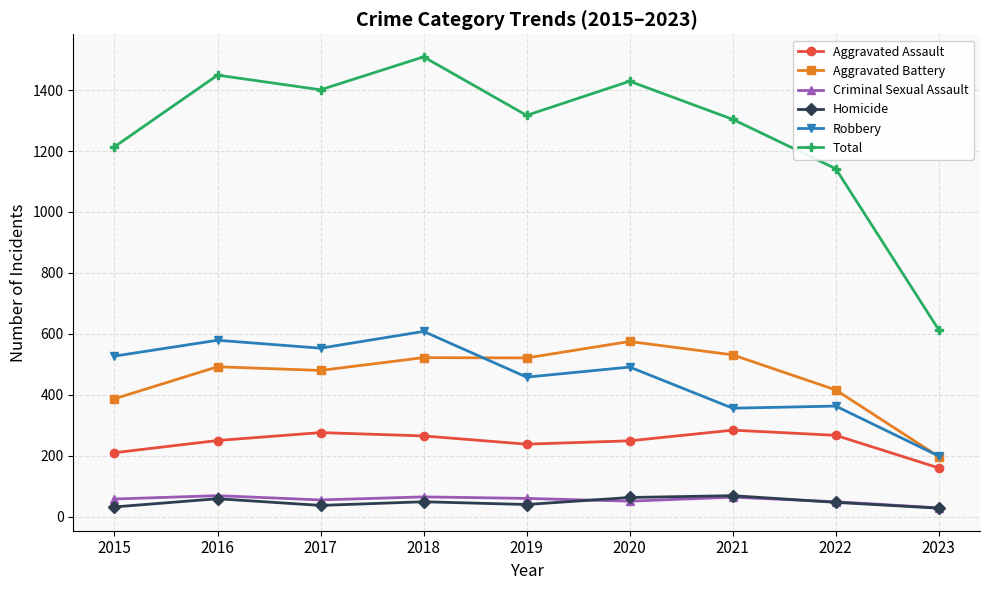

In Total, how many points are higher than both neighbors (excluding endpoints)?

3